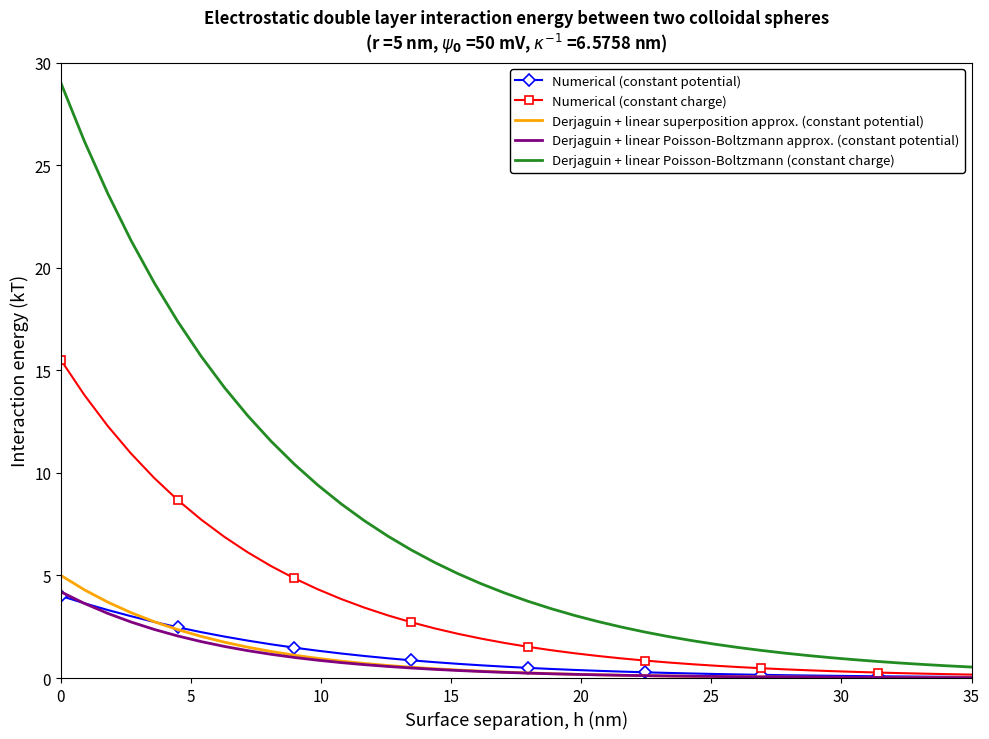

Which series has the largest range (max minus min)?

Derjaguin + linear Poisson-Boltzmann (constant charge)